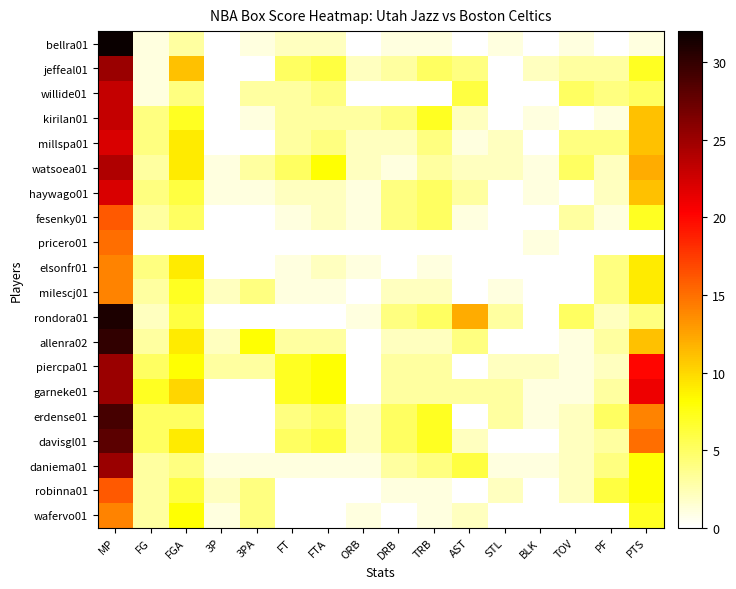

Reading left to right, extract all data points from this chart.

bellra01: MP=32	FG=1	FGA=3	3P=0	3PA=1	FT=2	FTA=2	ORB=0	DRB=1	TRB=1	AST=0	STL=1	BLK=0	TOV=1	PF=0	PTS=1
jeffeal01: MP=25	FG=1	FGA=11	3P=0	3PA=0	FT=5	FTA=6	ORB=2	DRB=3	TRB=5	AST=4	STL=0	BLK=2	TOV=3	PF=3	PTS=7
willide01: MP=23	FG=1	FGA=4	3P=0	3PA=3	FT=3	FTA=4	ORB=0	DRB=0	TRB=0	AST=6	STL=0	BLK=0	TOV=5	PF=4	PTS=5
kirilan01: MP=23	FG=4	FGA=7	3P=0	3PA=1	FT=3	FTA=3	ORB=3	DRB=4	TRB=7	AST=2	STL=0	BLK=1	TOV=0	PF=1	PTS=11
millspa01: MP=22	FG=4	FGA=9	3P=0	3PA=0	FT=3	FTA=4	ORB=2	DRB=2	TRB=4	AST=1	STL=2	BLK=0	TOV=4	PF=4	PTS=11
watsoea01: MP=24	FG=3	FGA=9	3P=1	3PA=3	FT=5	FTA=8	ORB=2	DRB=1	TRB=3	AST=2	STL=2	BLK=1	TOV=5	PF=2	PTS=12
haywago01: MP=22	FG=4	FGA=6	3P=1	3PA=1	FT=2	FTA=2	ORB=1	DRB=4	TRB=5	AST=3	STL=0	BLK=1	TOV=0	PF=2	PTS=11
fesenky01: MP=16	FG=3	FGA=5	3P=0	3PA=0	FT=1	FTA=2	ORB=1	DRB=4	TRB=5	AST=1	STL=0	BLK=0	TOV=3	PF=1	PTS=7
pricero01: MP=15	FG=0	FGA=0	3P=0	3PA=0	FT=0	FTA=0	ORB=0	DRB=0	TRB=0	AST=0	STL=0	BLK=1	TOV=0	PF=0	PTS=0
elsonfr01: MP=14	FG=4	FGA=9	3P=0	3PA=0	FT=1	FTA=2	ORB=1	DRB=0	TRB=1	AST=0	STL=0	BLK=0	TOV=0	PF=4	PTS=9
milescj01: MP=14	FG=3	FGA=7	3P=2	3PA=4	FT=1	FTA=1	ORB=0	DRB=2	TRB=2	AST=0	STL=1	BLK=0	TOV=0	PF=4	PTS=9
rondora01: MP=31	FG=2	FGA=6	3P=0	3PA=0	FT=0	FTA=0	ORB=1	DRB=4	TRB=5	AST=12	STL=3	BLK=0	TOV=5	PF=2	PTS=4
allenra02: MP=30	FG=3	FGA=9	3P=2	3PA=8	FT=3	FTA=3	ORB=0	DRB=2	TRB=2	AST=4	STL=0	BLK=0	TOV=1	PF=3	PTS=11
piercpa01: MP=25	FG=5	FGA=8	3P=3	3PA=3	FT=7	FTA=8	ORB=0	DRB=3	TRB=3	AST=0	STL=2	BLK=2	TOV=1	PF=2	PTS=20
garneke01: MP=25	FG=7	FGA=10	3P=0	3PA=0	FT=7	FTA=8	ORB=0	DRB=3	TRB=3	AST=3	STL=3	BLK=1	TOV=1	PF=3	PTS=21
erdense01: MP=29	FG=5	FGA=5	3P=0	3PA=0	FT=4	FTA=5	ORB=2	DRB=5	TRB=7	AST=0	STL=3	BLK=1	TOV=2	PF=5	PTS=14
davisgl01: MP=28	FG=5	FGA=9	3P=0	3PA=0	FT=5	FTA=6	ORB=2	DRB=5	TRB=7	AST=2	STL=0	BLK=0	TOV=2	PF=3	PTS=15
daniema01: MP=25	FG=3	FGA=4	3P=1	3PA=1	FT=1	FTA=1	ORB=1	DRB=3	TRB=4	AST=6	STL=1	BLK=1	TOV=2	PF=4	PTS=8
robinna01: MP=16	FG=3	FGA=6	3P=2	3PA=4	FT=0	FTA=0	ORB=0	DRB=1	TRB=1	AST=0	STL=2	BLK=0	TOV=2	PF=6	PTS=8
wafervo01: MP=14	FG=3	FGA=8	3P=1	3PA=4	FT=0	FTA=0	ORB=1	DRB=0	TRB=1	AST=2	STL=0	BLK=0	TOV=0	PF=0	PTS=7